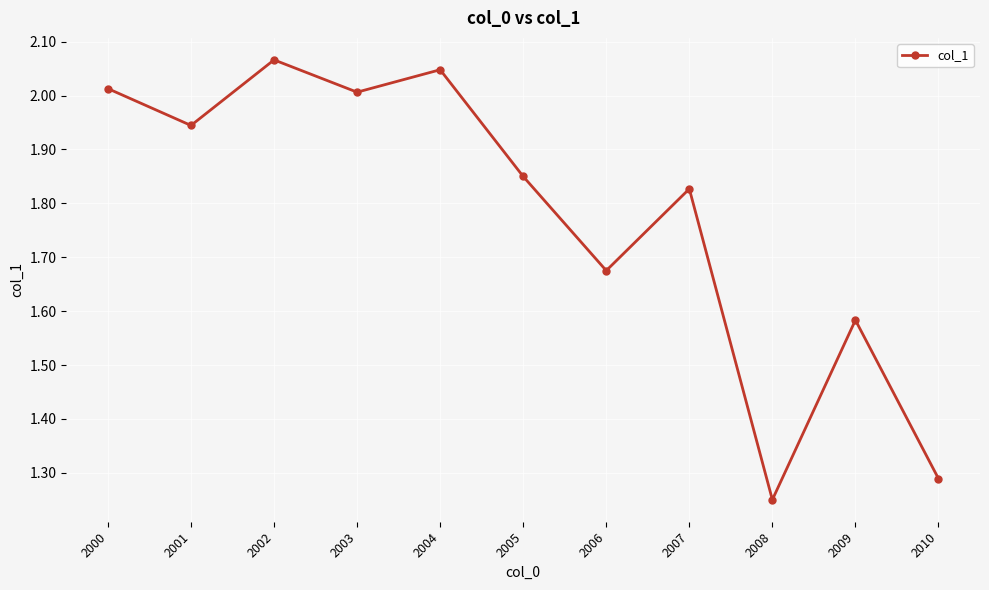

What is the difference between the values at 2004 and 2008?

0.8